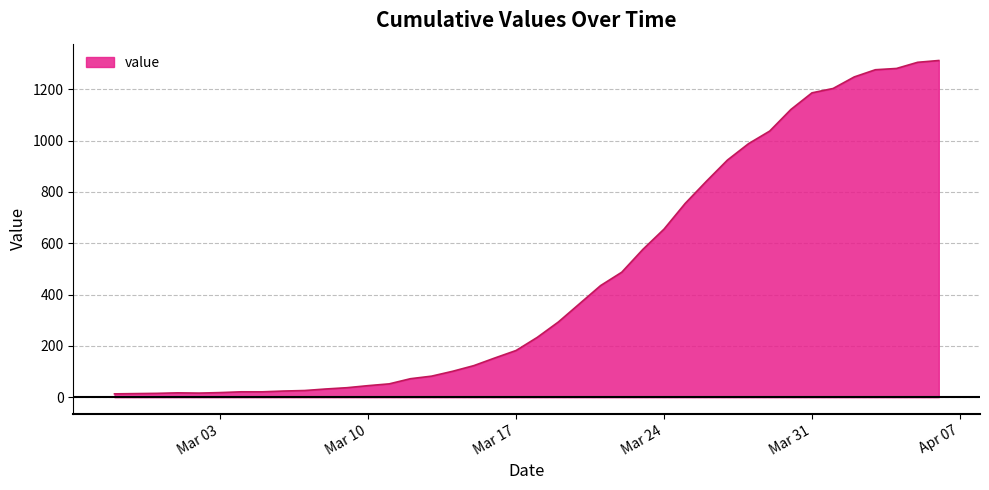

What is the difference between the maximum and minimum values?

1299